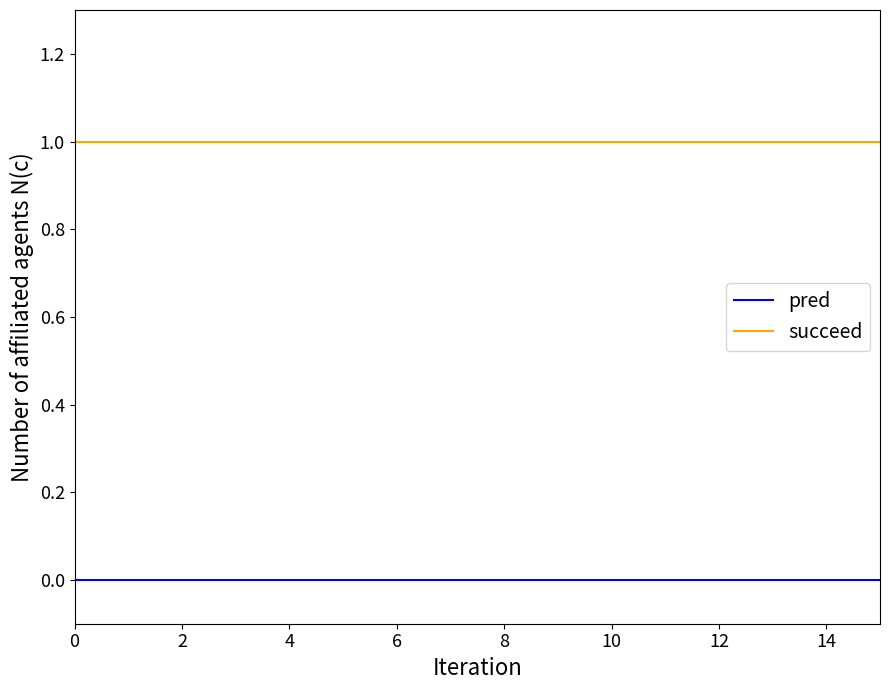

True or false: succeed and pred cross at least once.

False